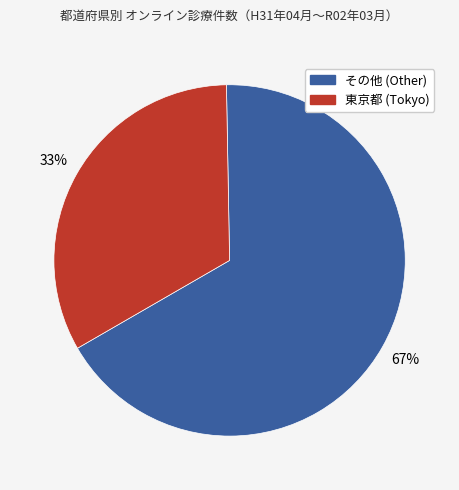

Count the number of slices in the pie.

2